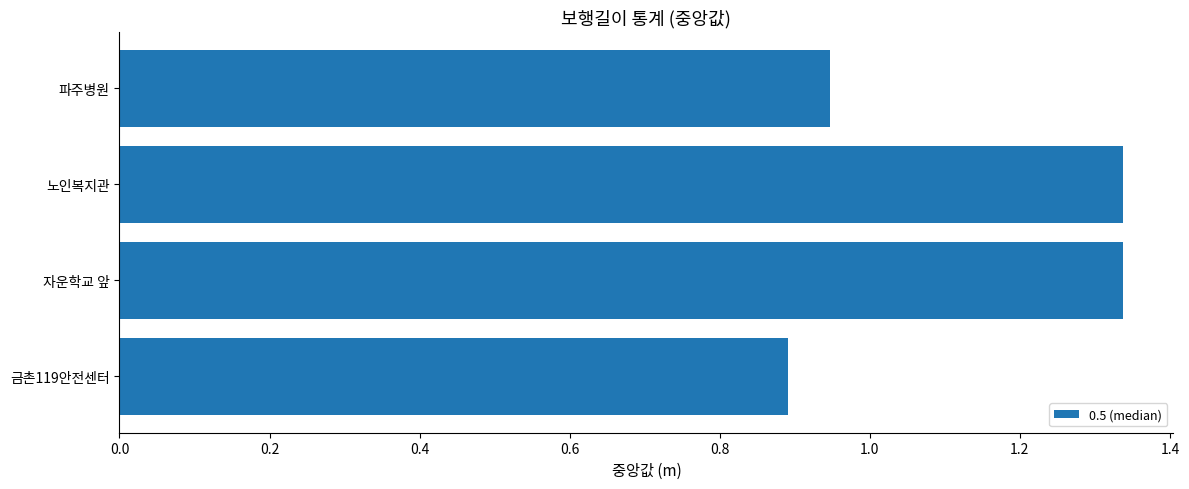

What is the ratio of the value at 금촌119안전센터 to the value at 노인복지관?

0.7